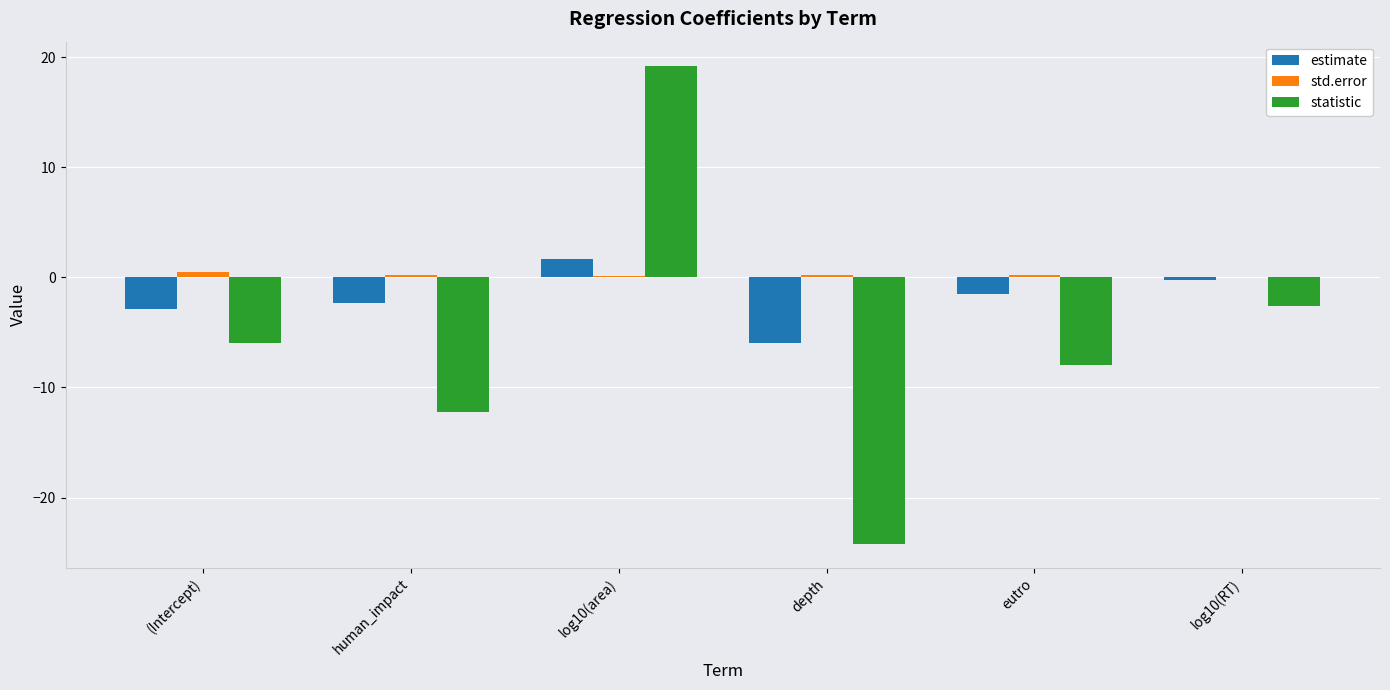

Between (Intercept) and log10(area), which series saw the biggest shift?

statistic